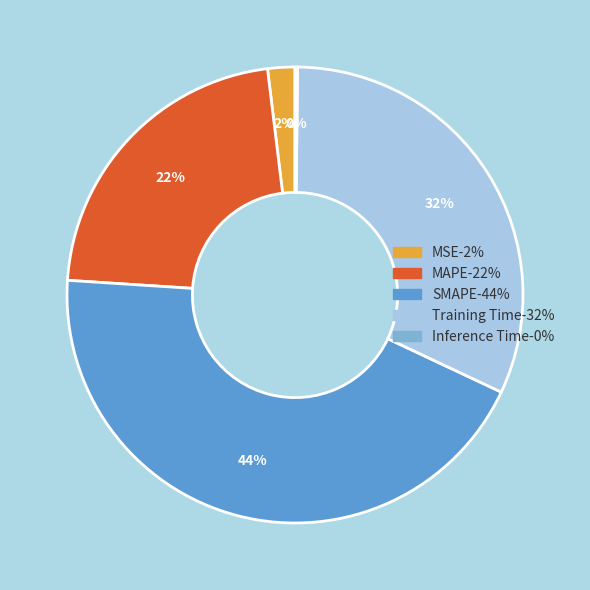

Which has a higher value, MSE or MAPE?

MAPE